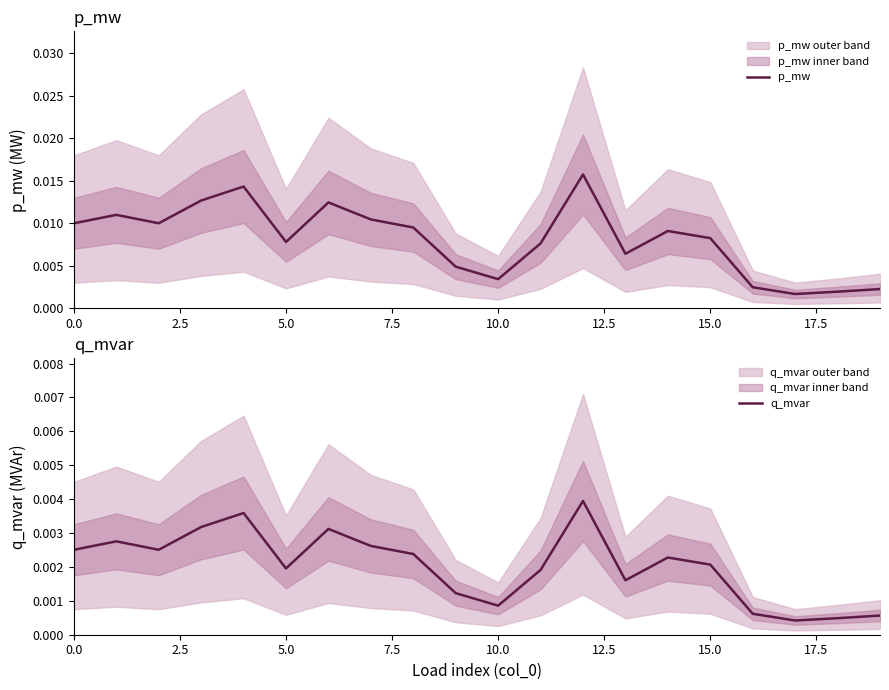

The p_mw series shows 0.0 at 19. True or false?

False